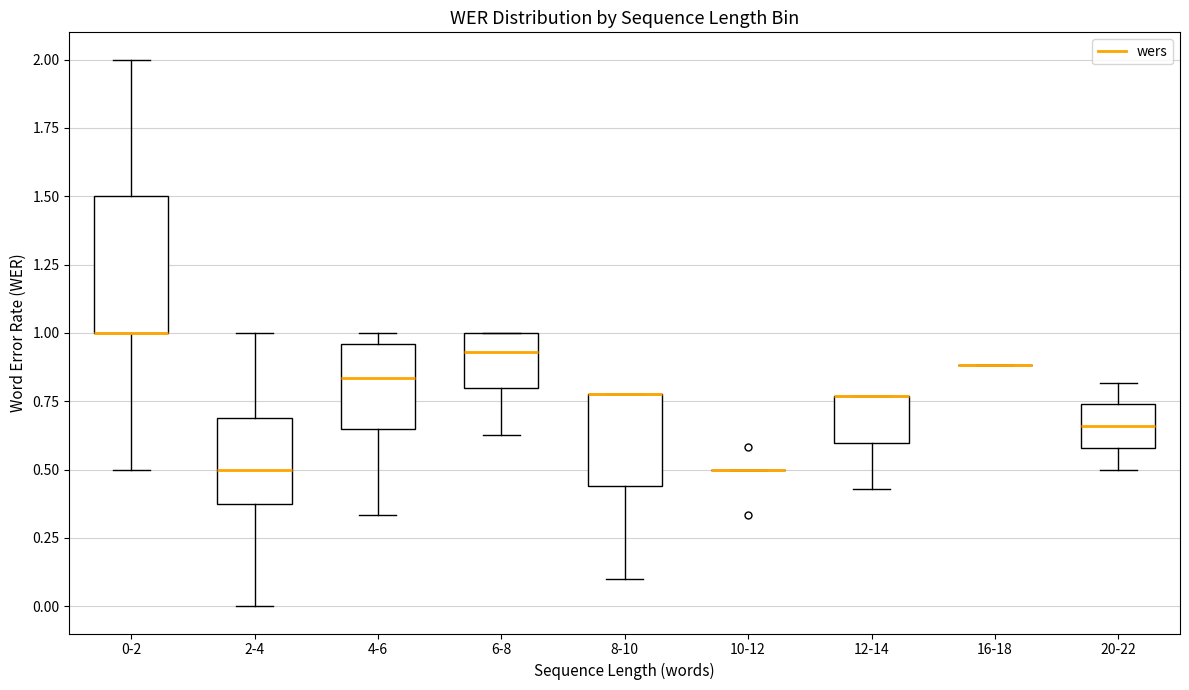

Where is the upper edge of the box for 4-6 on the y-axis? The values are not printed on the chart, so give them approximately, as read against the axis.

0.95